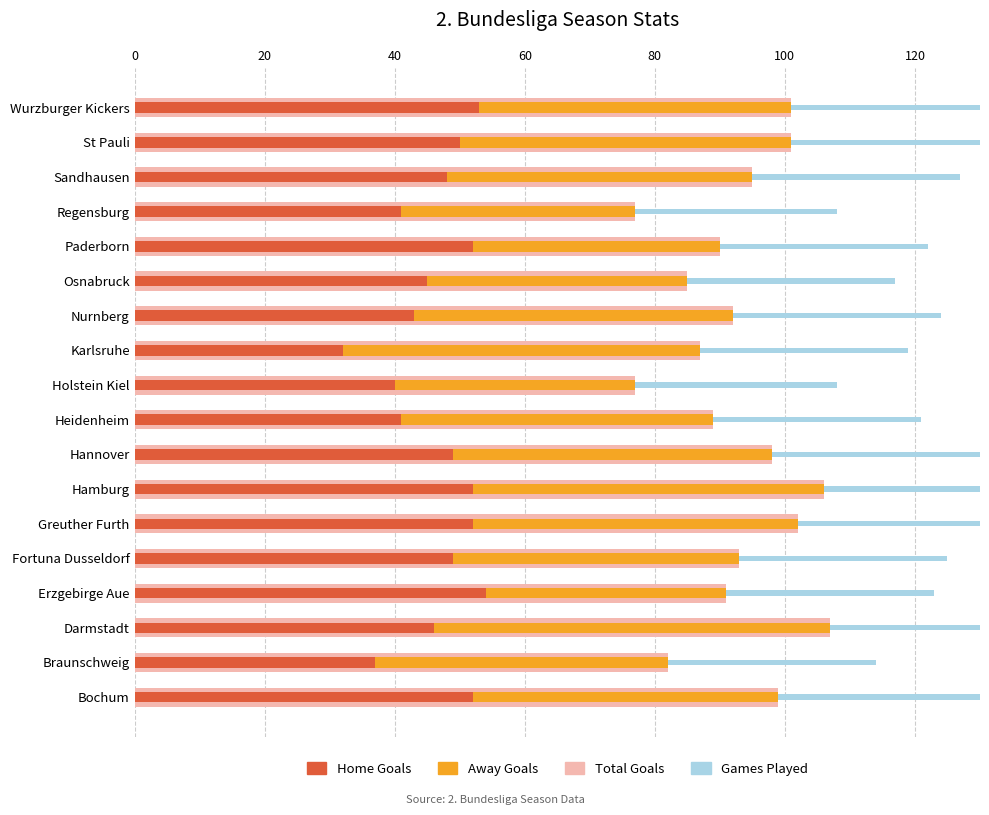

How many series are shown in this chart?

4